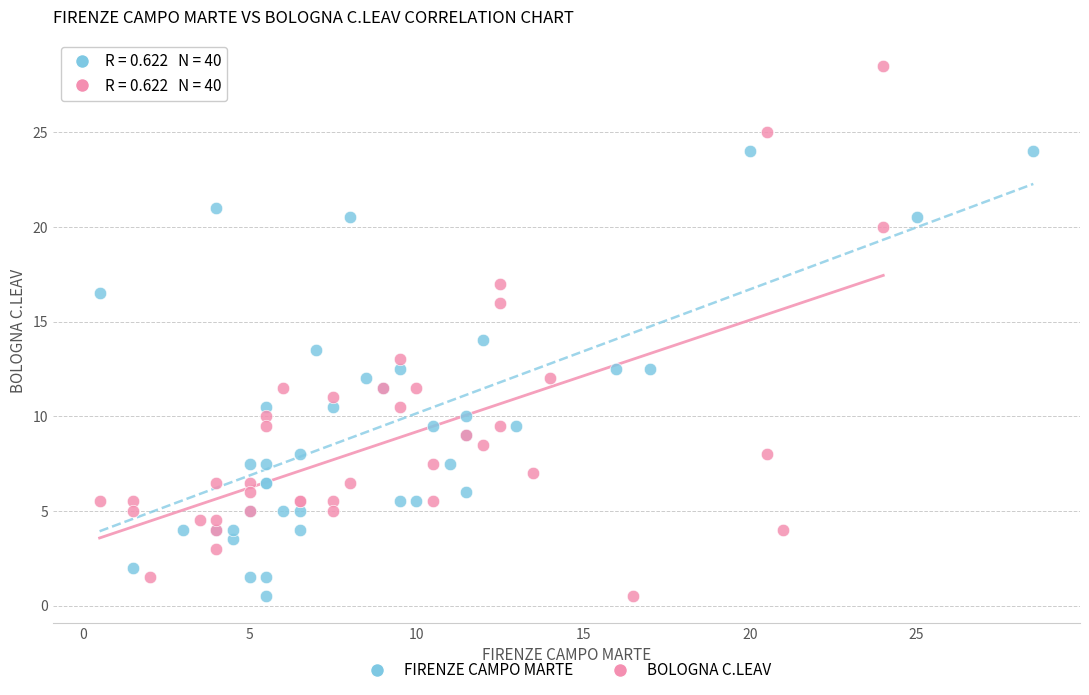

Which series reaches the maximum Y coordinate?

BOLOGNA C.LEAV